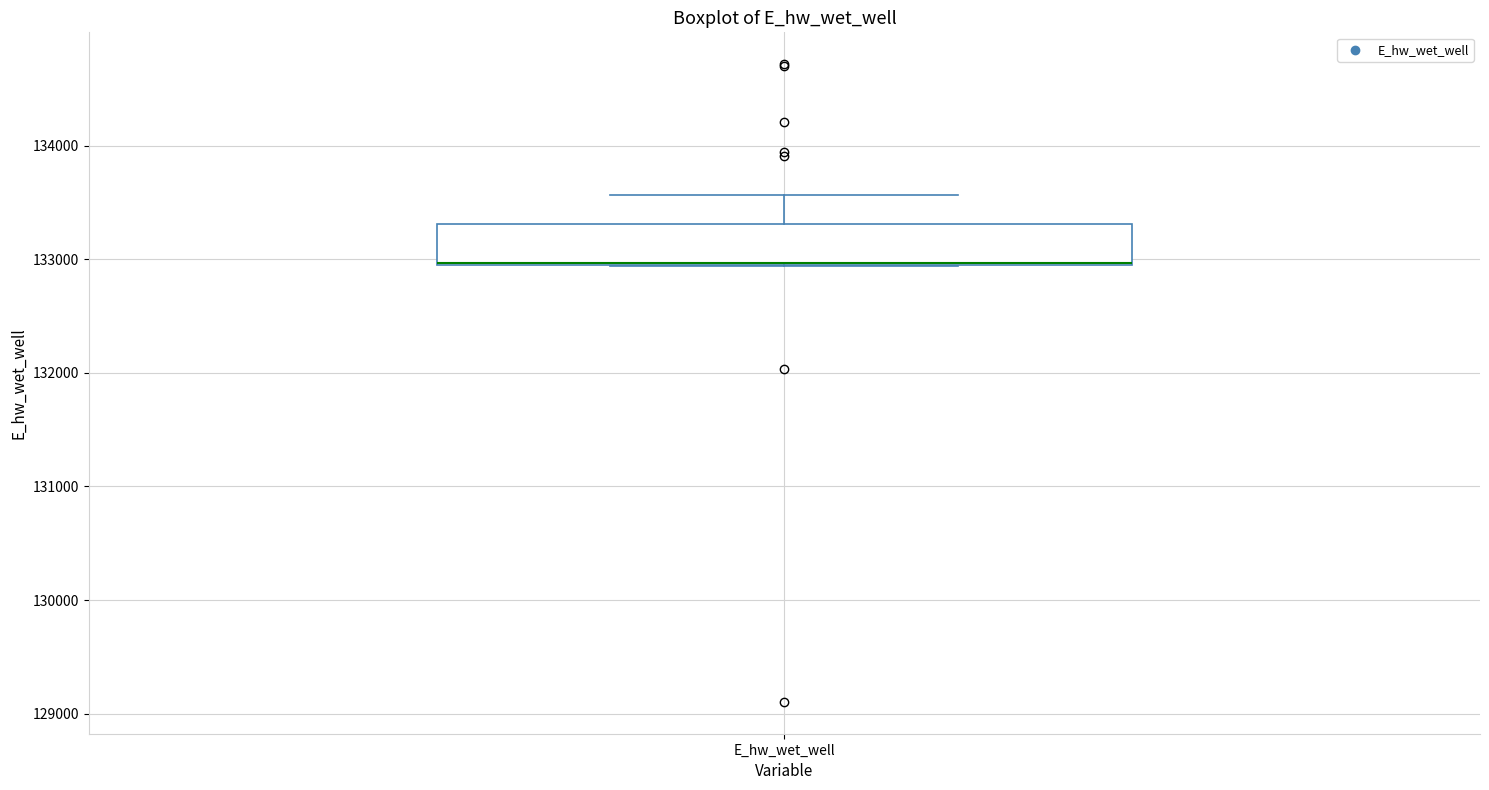

Where is the lower edge of the box for E_hw_wet_well on the y-axis? The values are not printed on the chart, so give them approximately, as read against the axis.

132900